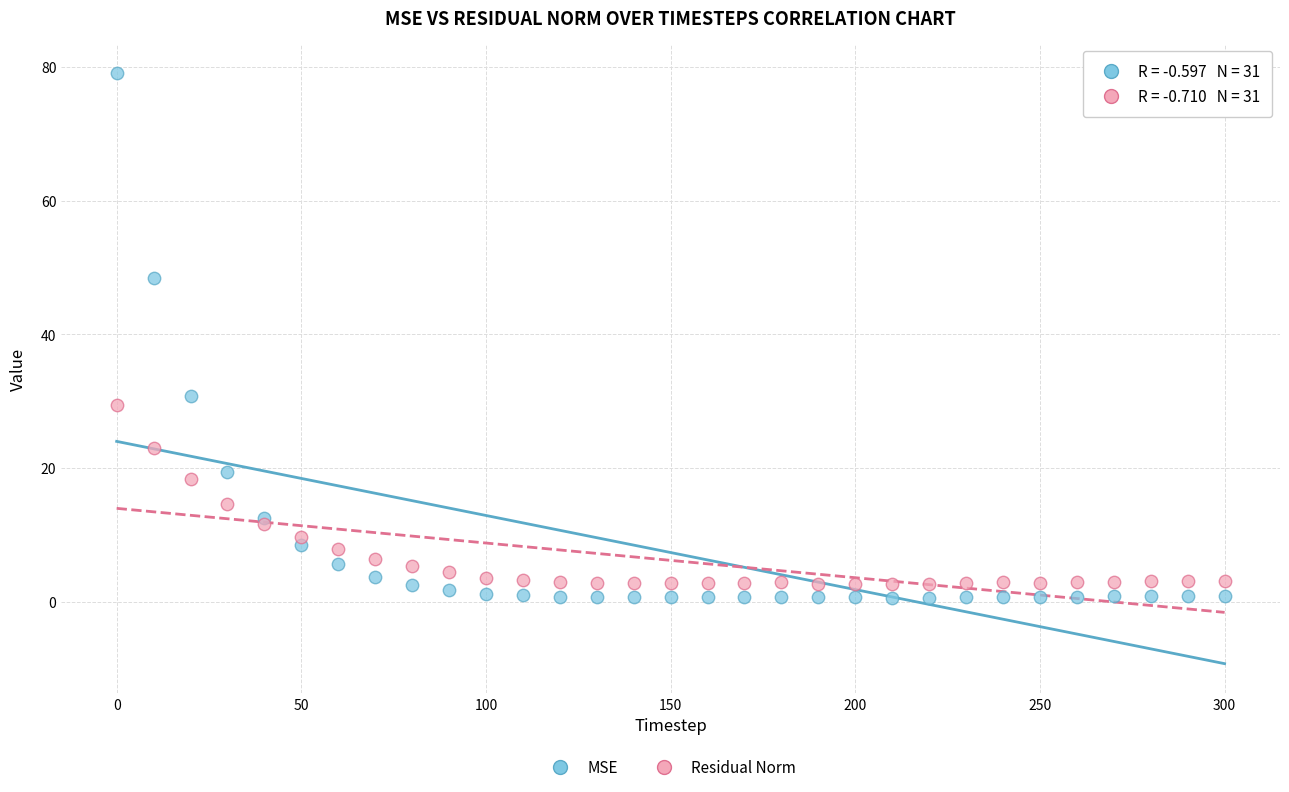

Which series contains the lowest Y value?

MSE